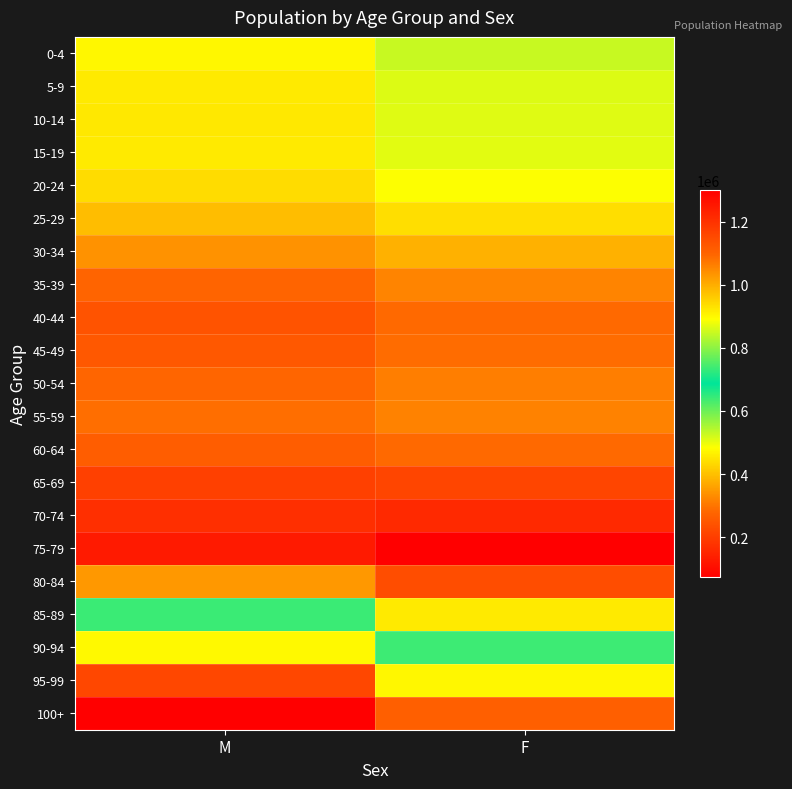

Reading left to right, transcribe all the data shown in this chart.

0-4: M=901757	F=847943
5-9: M=919353	F=864905
10-14: M=921227	F=867118
15-19: M=920027	F=868376
20-24: M=938187	F=890855
25-29: M=979781	F=936195
30-34: M=1037494	F=995399
35-39: M=1098652	F=1056568
40-44: M=1133403	F=1092077
45-49: M=1123912	F=1085940
50-54: M=1095388	F=1062529
55-59: M=1084261	F=1057115
60-64: M=1112101	F=1091612
65-69: M=1170880	F=1161309
70-74: M=1203289	F=1215328
75-79: M=1246227	F=1301323
80-84: M=1029066	F=1143793
85-89: M=734535	F=917950
90-94: M=475575	F=736085
95-99: M=219246	F=473136
100+: M=74281	F=266548